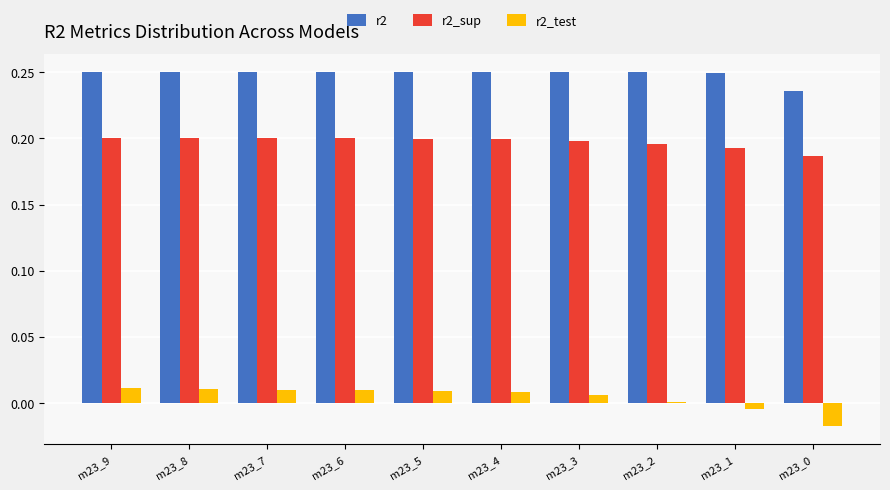

Which series has the widest spread of values?

r2_test